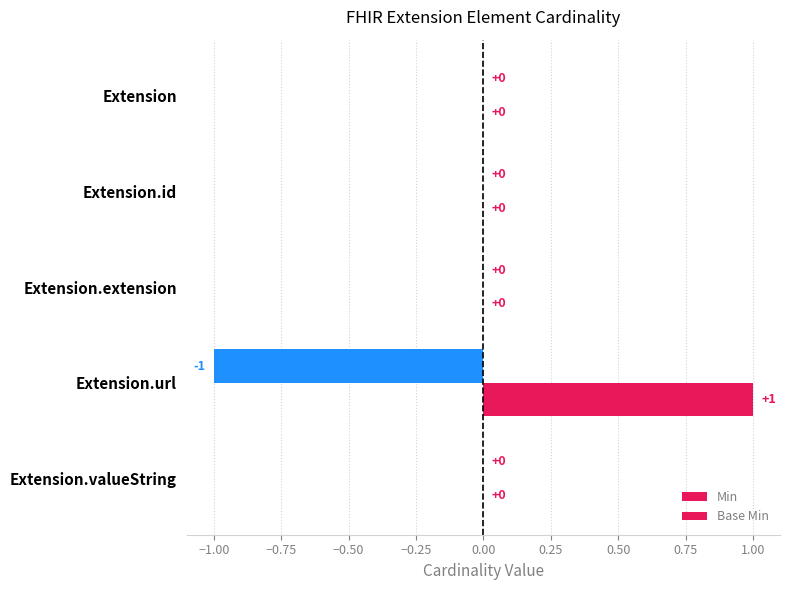

At how many categories does at least one series exceed 0?

1